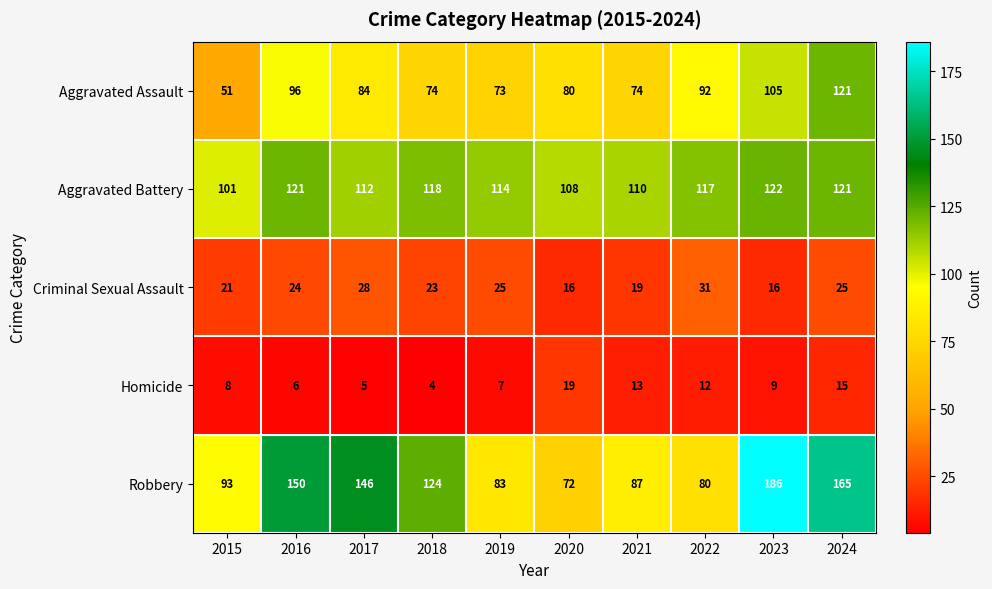

Is the value of Homicide at 2015 greater than the value of Criminal Sexual Assault at 2020?

No